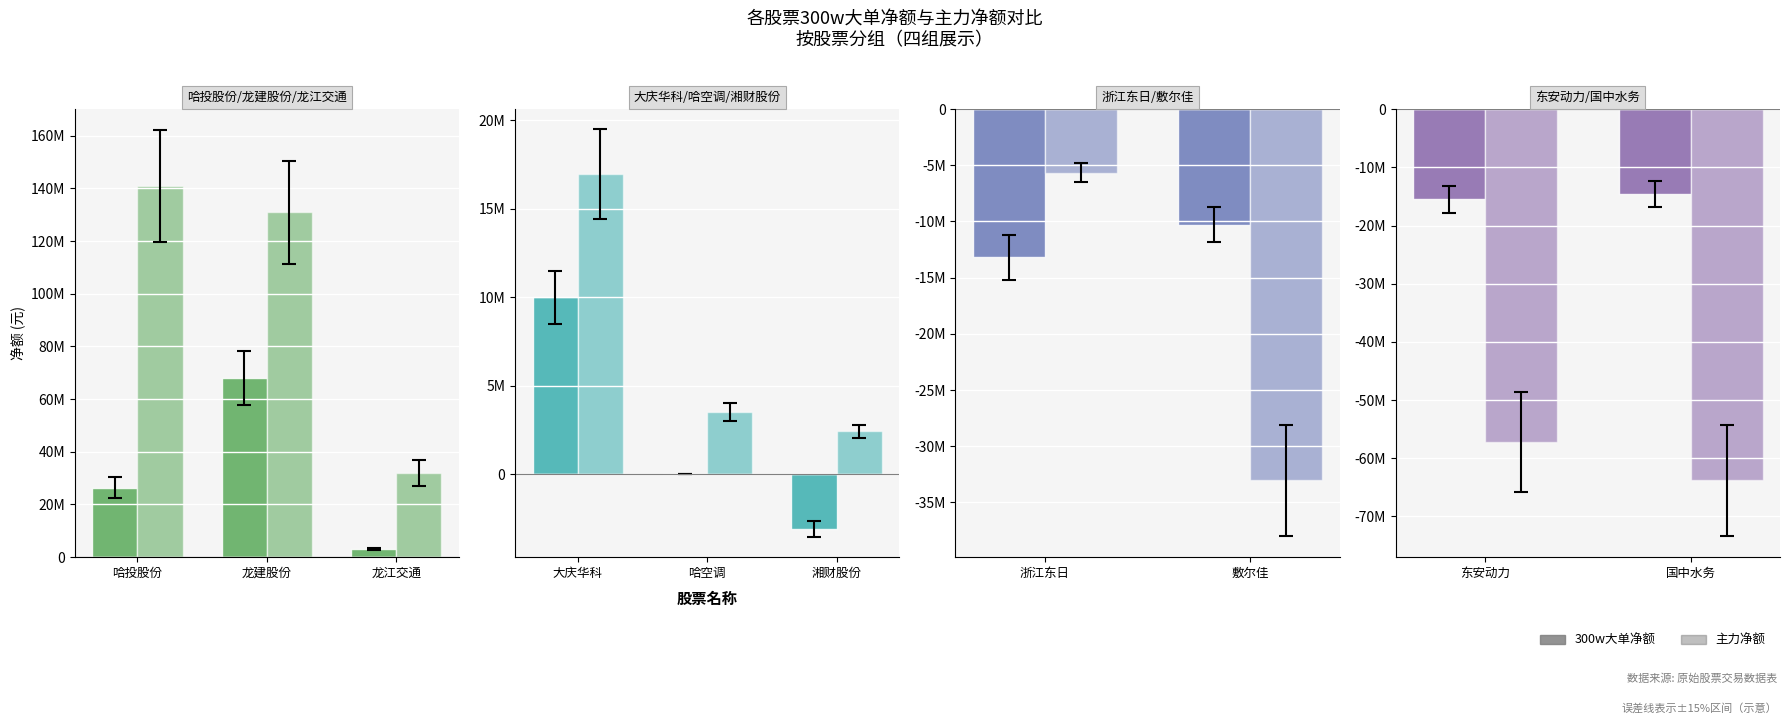

Is it true that 300w大单净额 equals -4037075 at 东安动力?

False